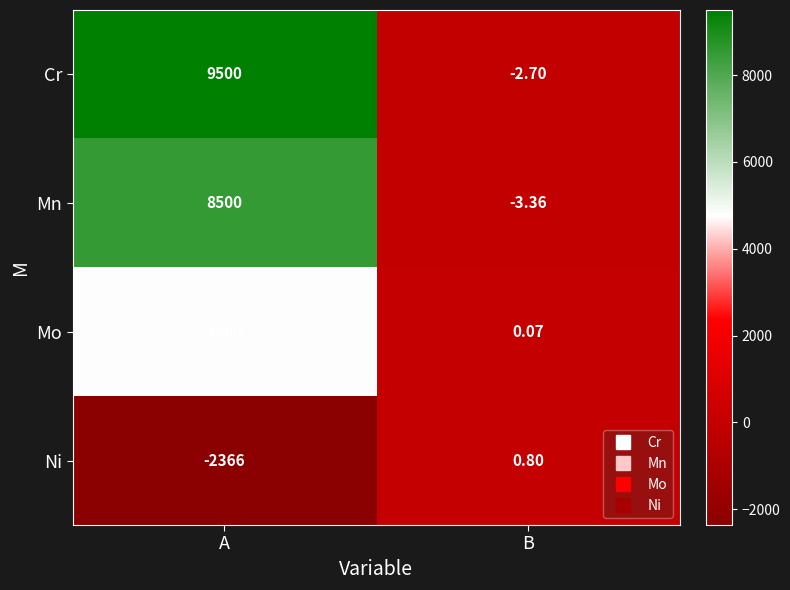

Is the value of Mo at A greater than the value of Cr at A?

No